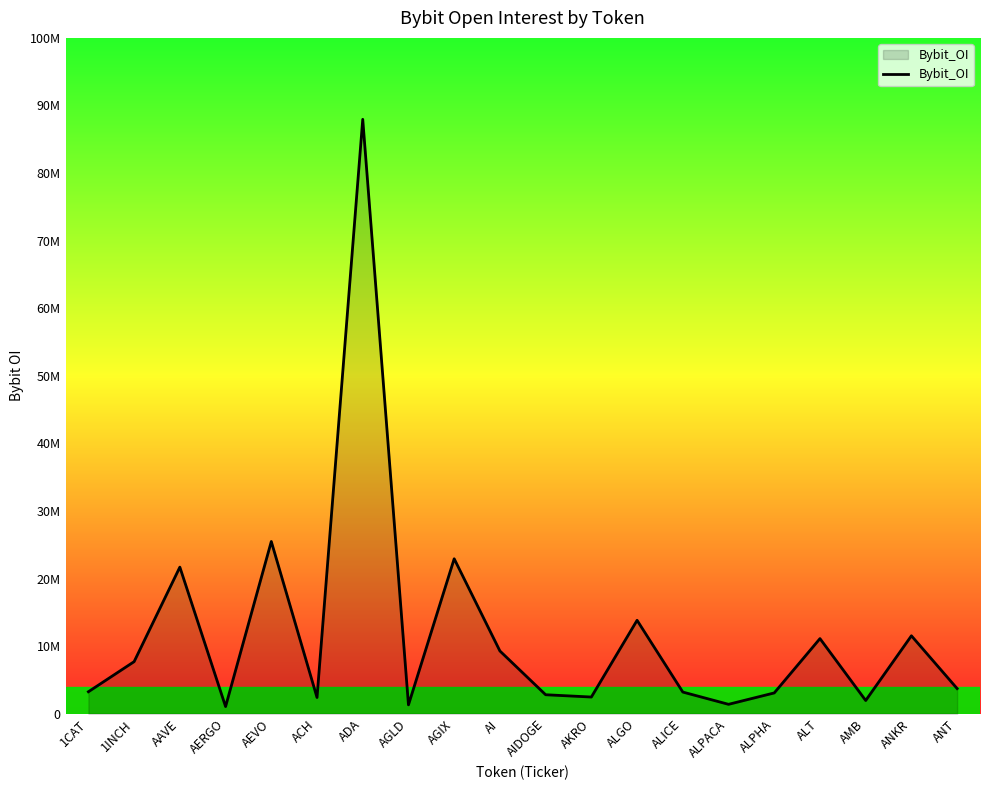

What is the smallest value displayed?

1051351